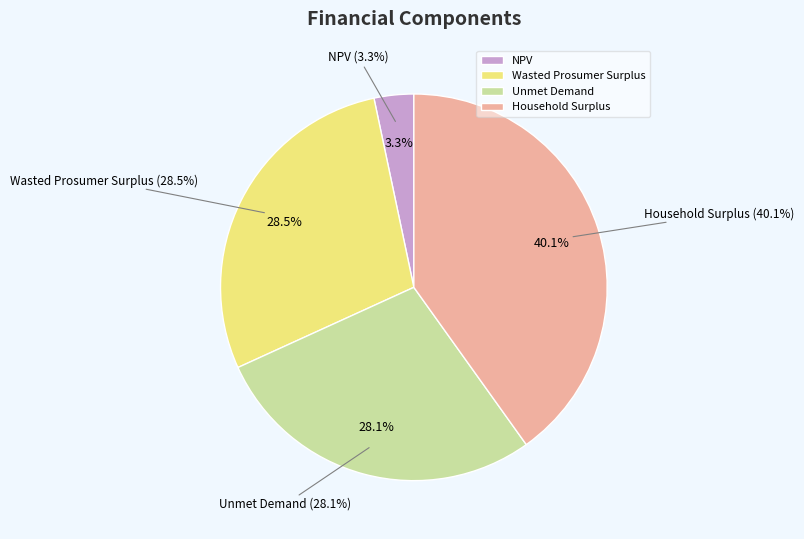

True or false: NPV accounts for 3% of the total.

True